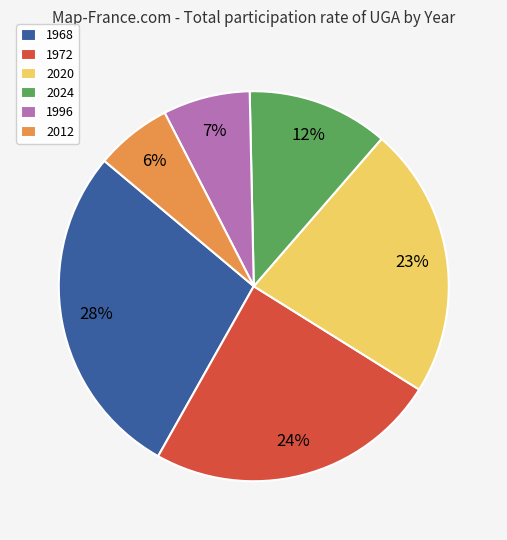

Does any single category account for the majority?

No